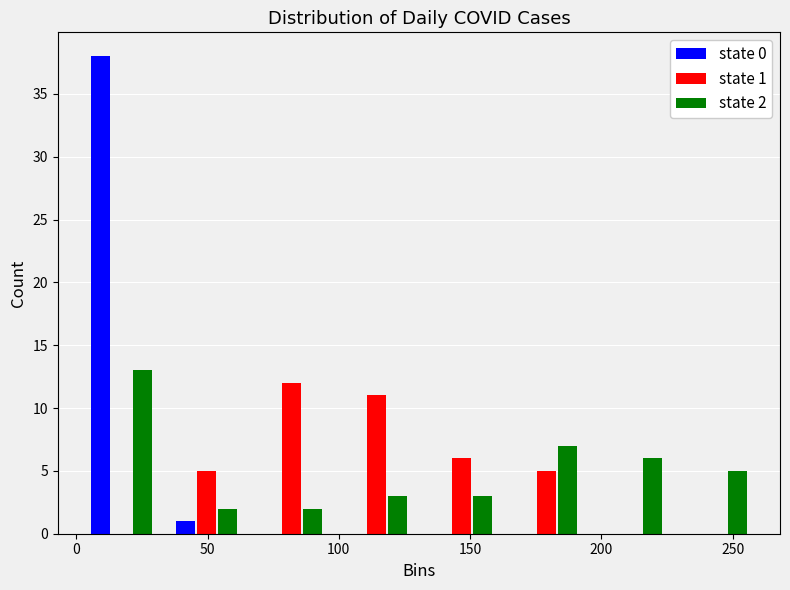

In the state 0 series, which range on the x-axis has the tallest bar?

0 to 35